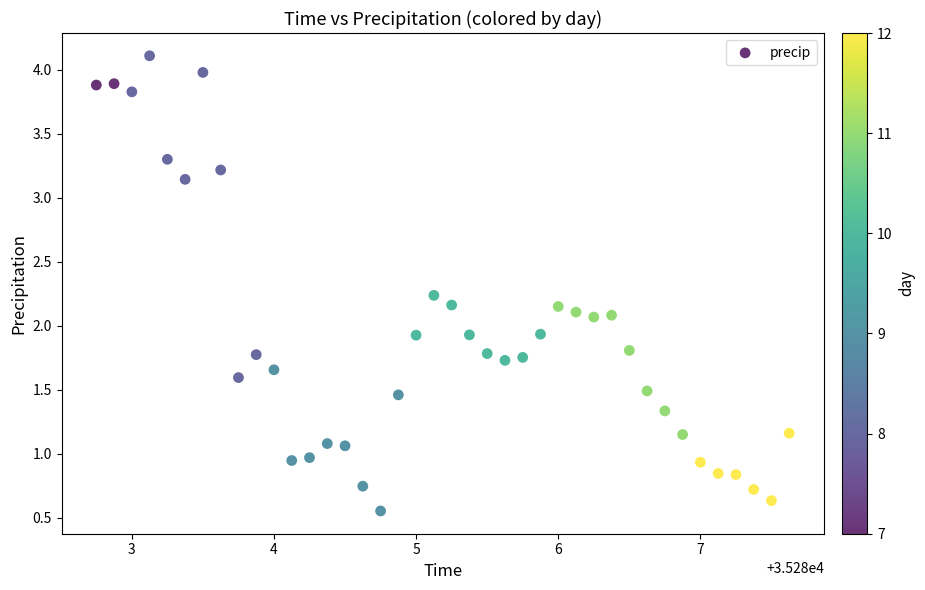

What is the range of X values (max minus min)?

4.9